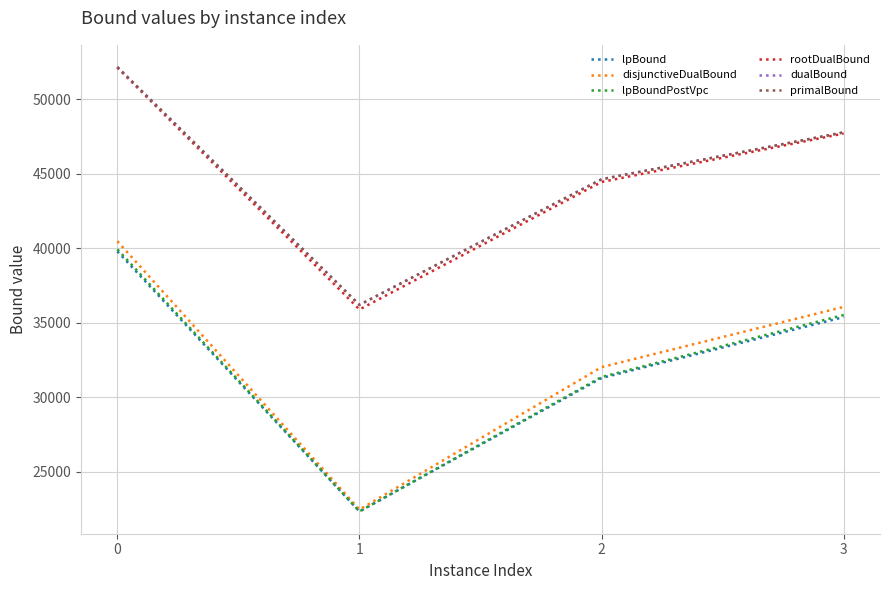

List the labels in order of dualBound value, smallest first.

1, 2, 3, 0